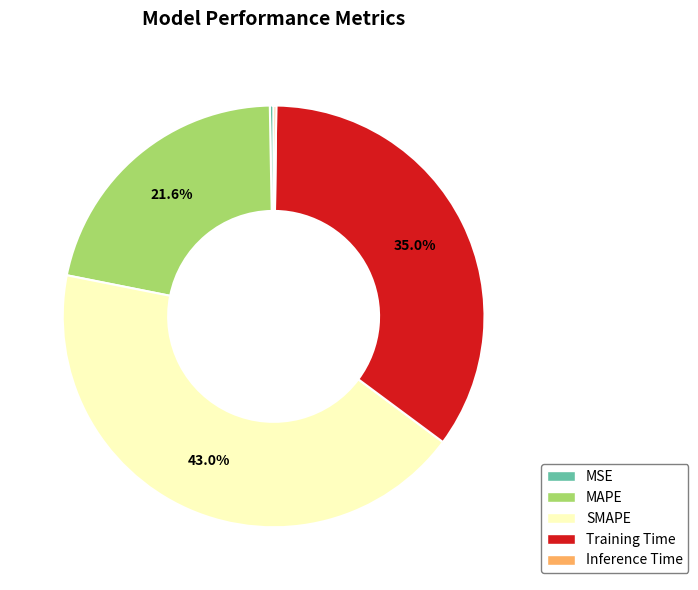

Between MAPE and MSE, which is larger?

MAPE